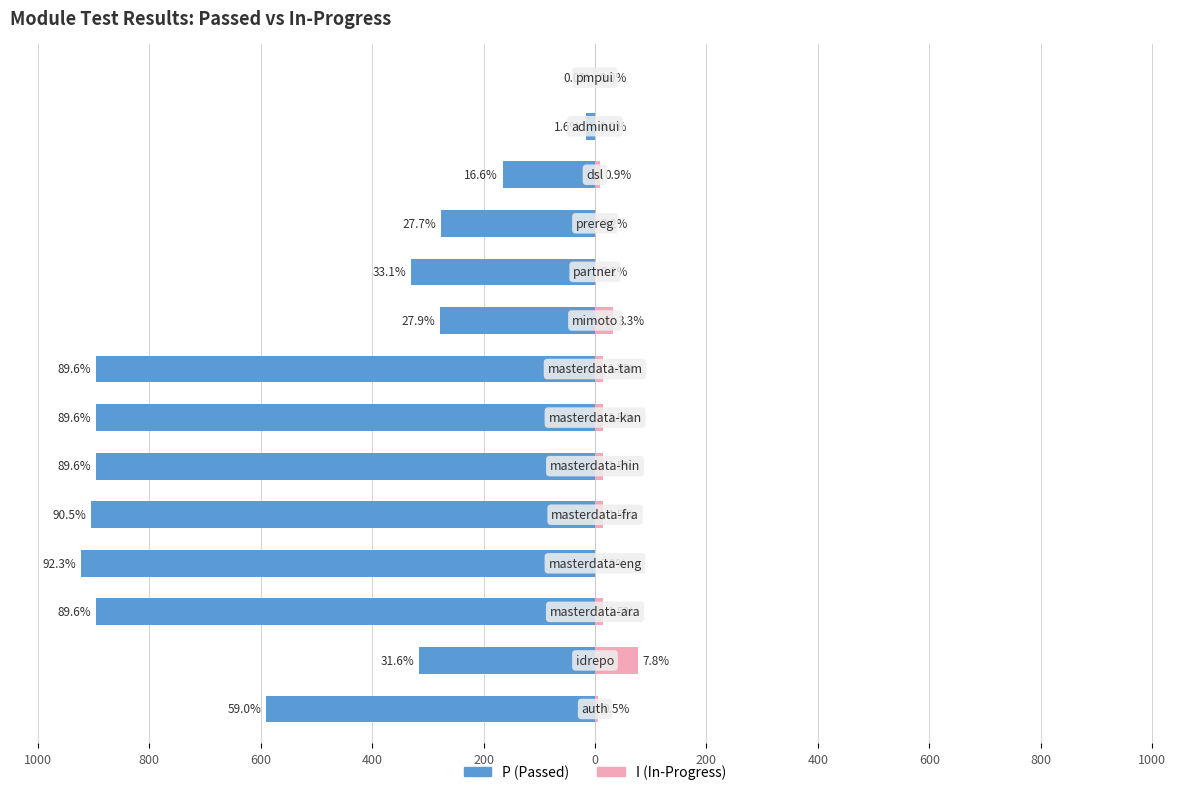

At how many categories does at least one series exceed -194?

14